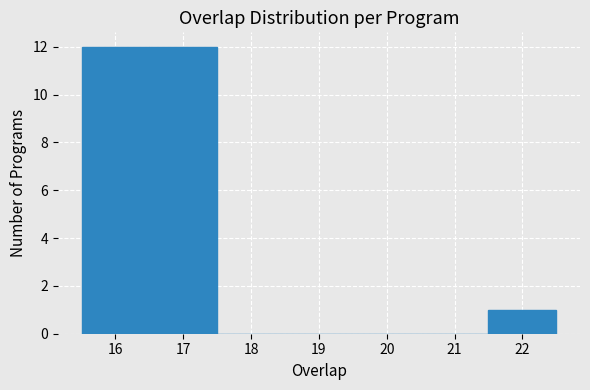

Reading left to right, transcribe this chart: for each bar, give the range it covers on the x-axis and its height. The values are not printed on the chart, so give them approximately, as read against the axis.

15.5 to 16.5: 12
16.5 to 17.5: 12
17.5 to 18.5: 0
18.5 to 19.5: 0
19.5 to 20.5: 0
20.5 to 21.5: 0
21.5 to 22.5: 1